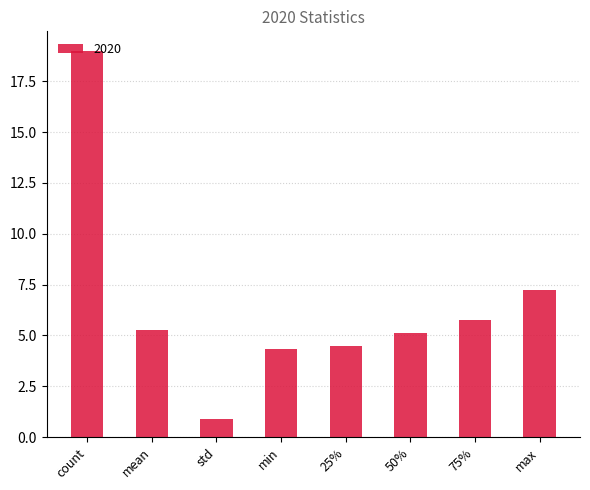

At which label is the value closest to 9?

max